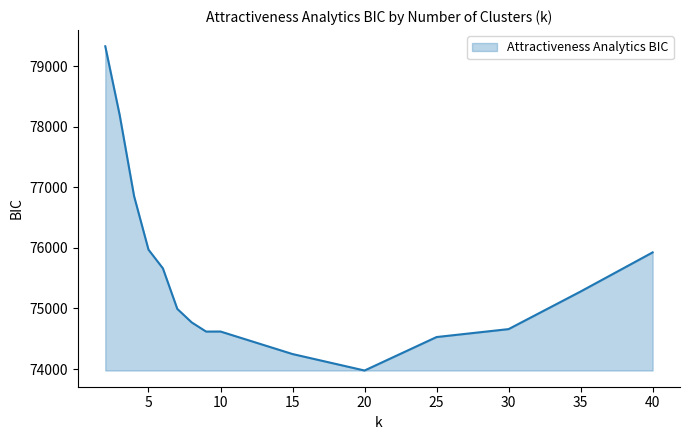

How many lines are shown in the chart?

1